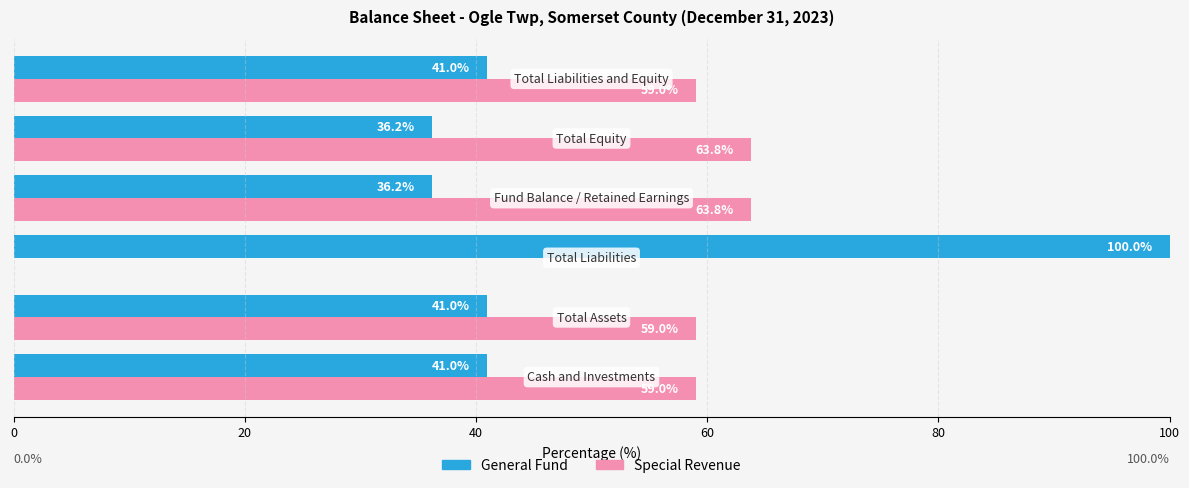

What is the maximum value shown in the chart?

100.0